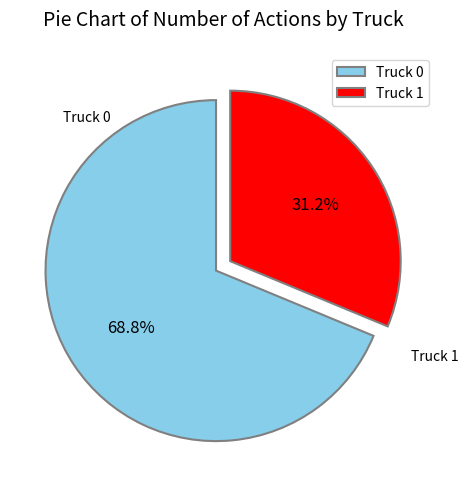

Does Truck 0 account for over 50% of the chart?

Yes